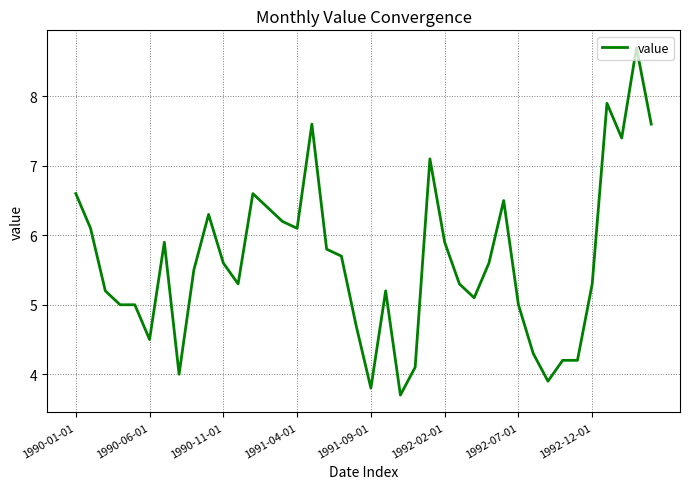

What is the difference between the maximum and minimum values?

5.0